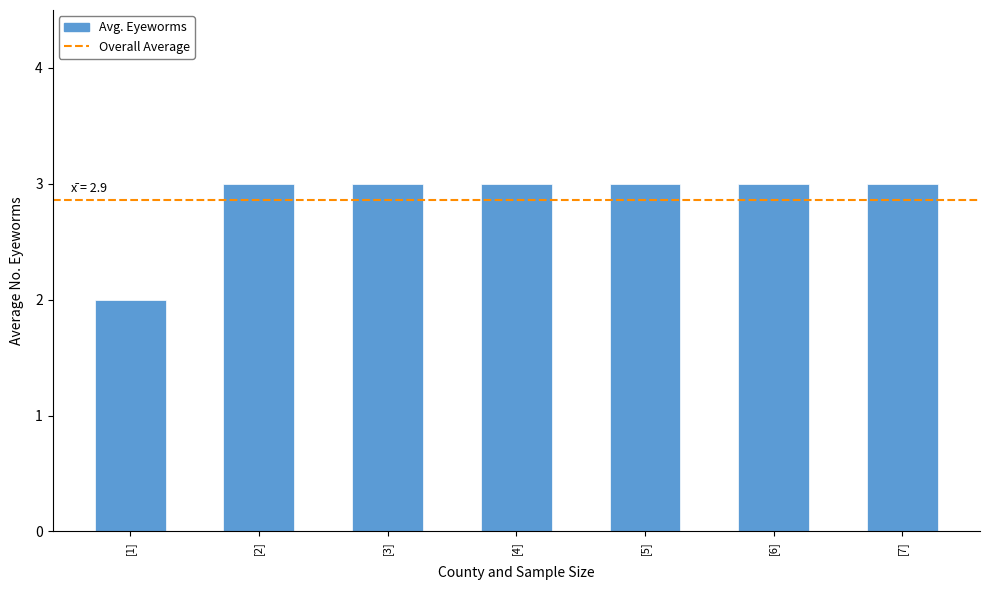

What is the average value?

3